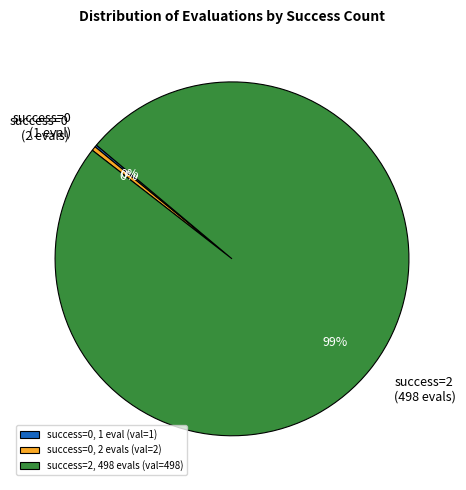

To the nearest percent, what is the average slice percentage?

33%